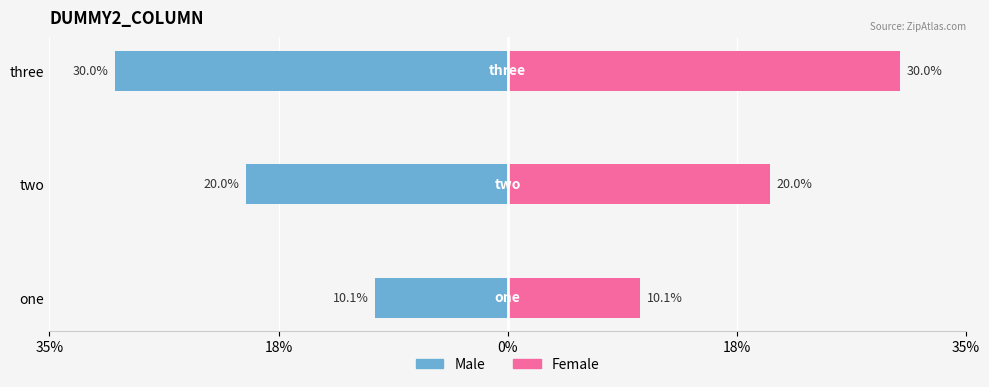

At how many categories does at least one series exceed 0?

3